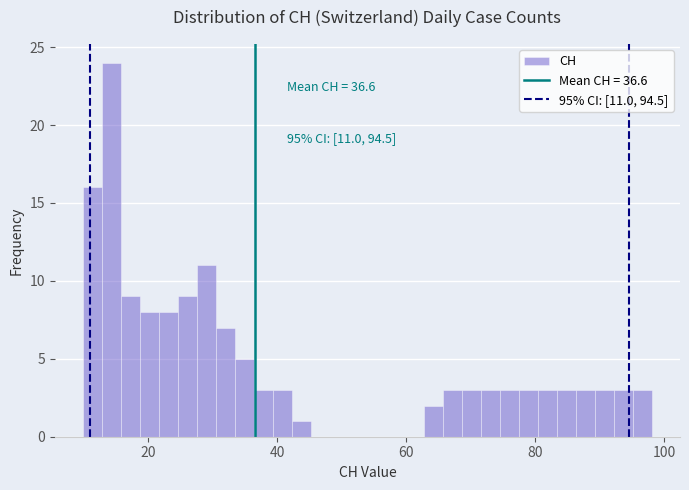

Around what value on the x-axis is the tallest bar? Give the approximate position of its centre, as read against the axis.

14